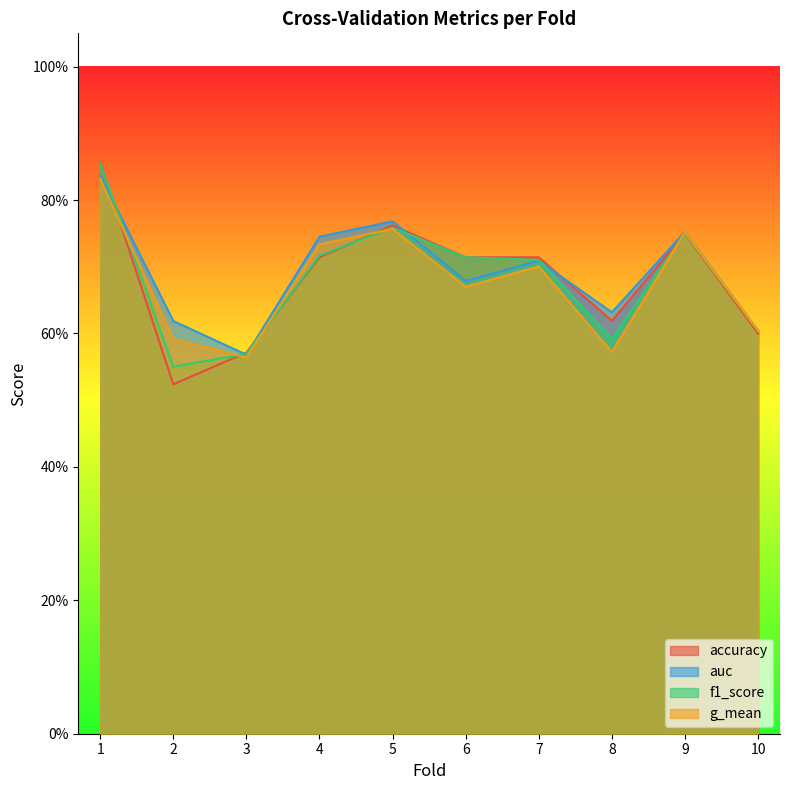

Reading left to right, what are all the values shown in this chart?

accuracy: 1=0.9	2=0.5	3=0.6	4=0.7	5=0.8	6=0.7	7=0.7	8=0.6	9=0.8	10=0.6
auc: 1=0.8	2=0.6	3=0.6	4=0.7	5=0.8	6=0.7	7=0.7	8=0.6	9=0.8	10=0.6
f1_score: 1=0.9	2=0.6	3=0.6	4=0.7	5=0.8	6=0.7	7=0.7	8=0.6	9=0.8	10=0.6
g_mean: 1=0.8	2=0.6	3=0.6	4=0.7	5=0.8	6=0.7	7=0.7	8=0.6	9=0.8	10=0.6